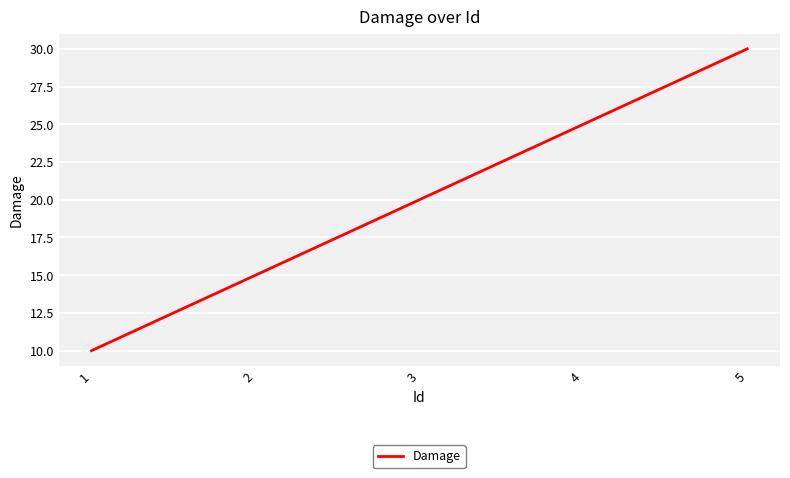

Read the value at 4, to the nearest 5.

25